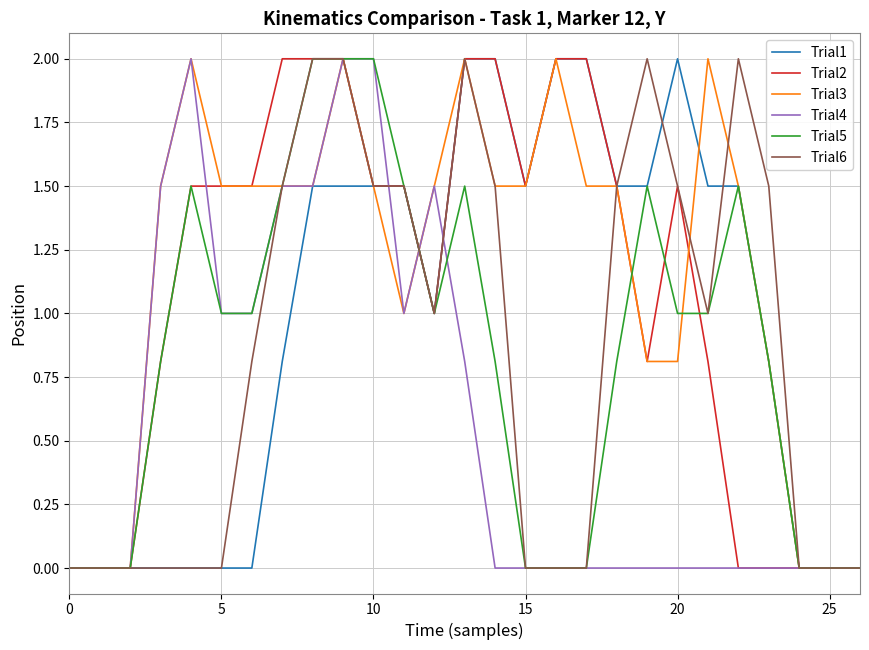

What is the greatest value displayed?

2.0